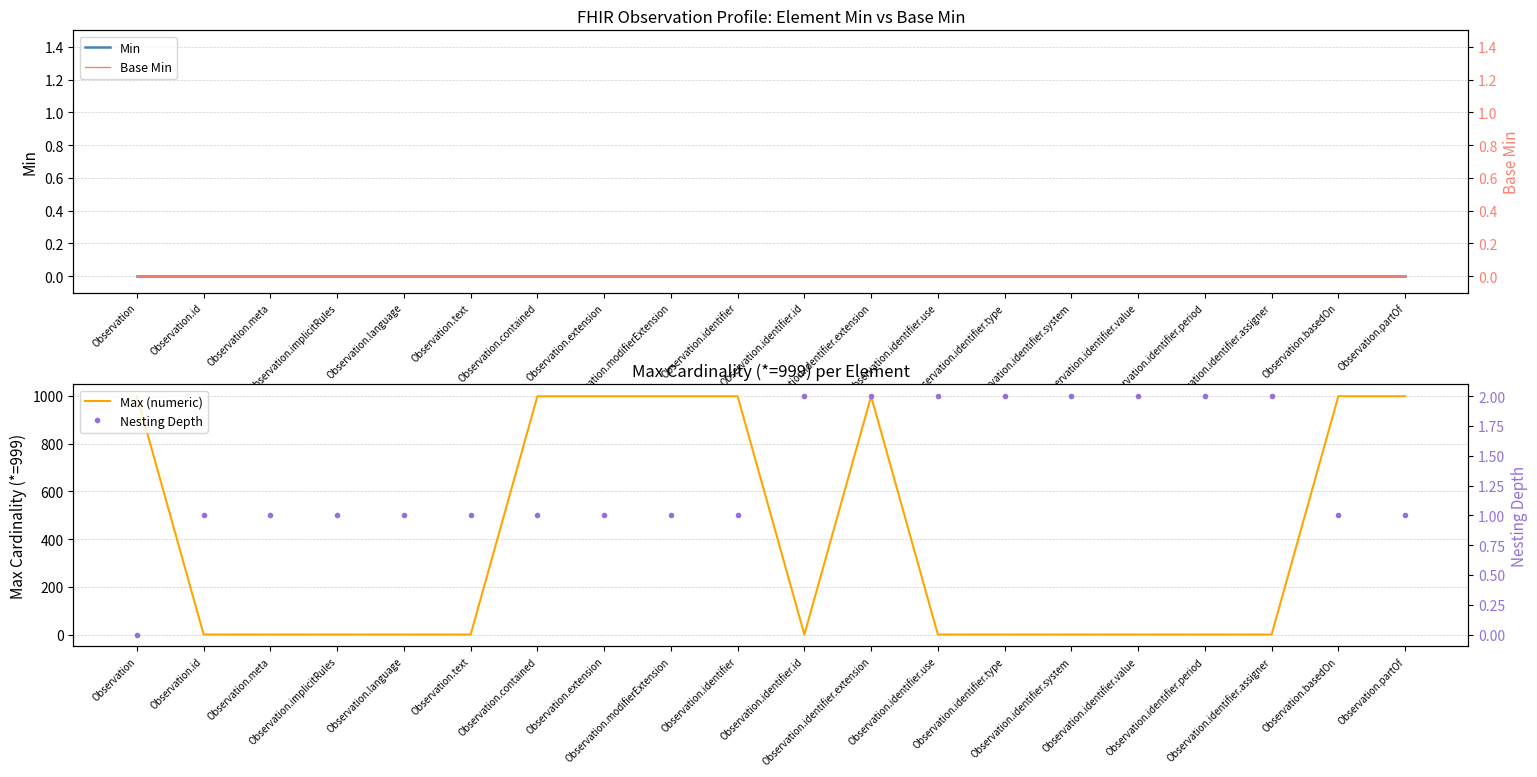

Does the chart display data point markers on the line(s)?

No